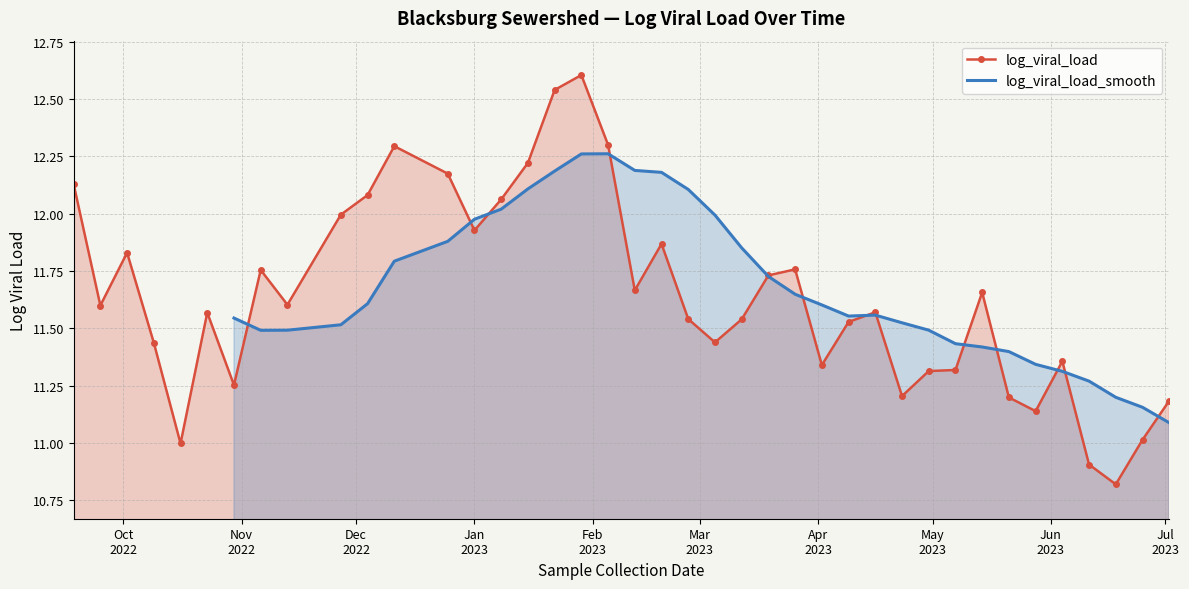

At how many categories does at least one series exceed 12?

12